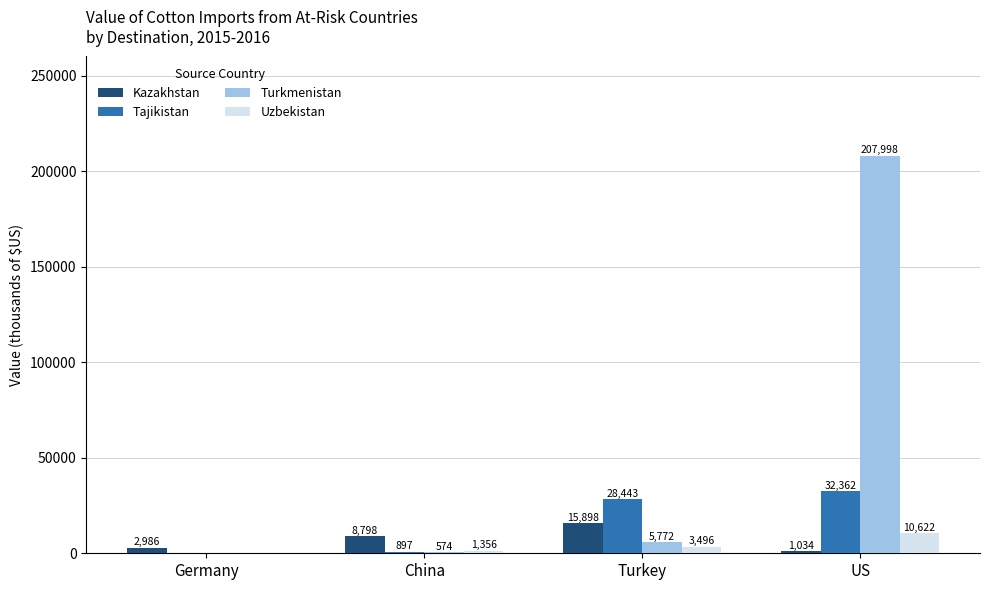

What is the sum of all Uzbekistan values?

15680.0